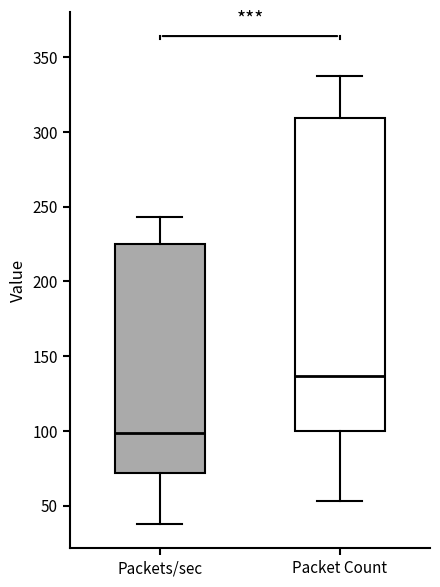

Comparing the boxes themselves (not the whiskers), which one is the tallest?

Packet Count